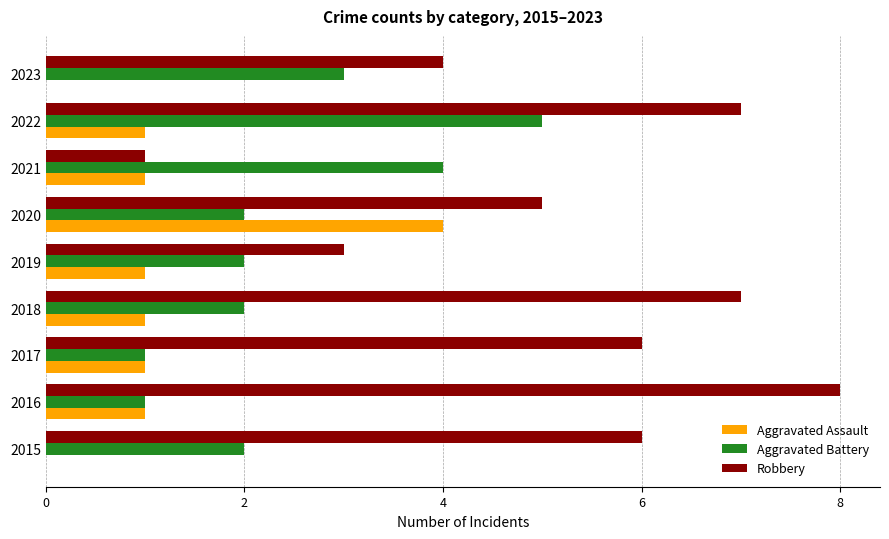

True or false: Robbery has a value of 4 at 2017.

False